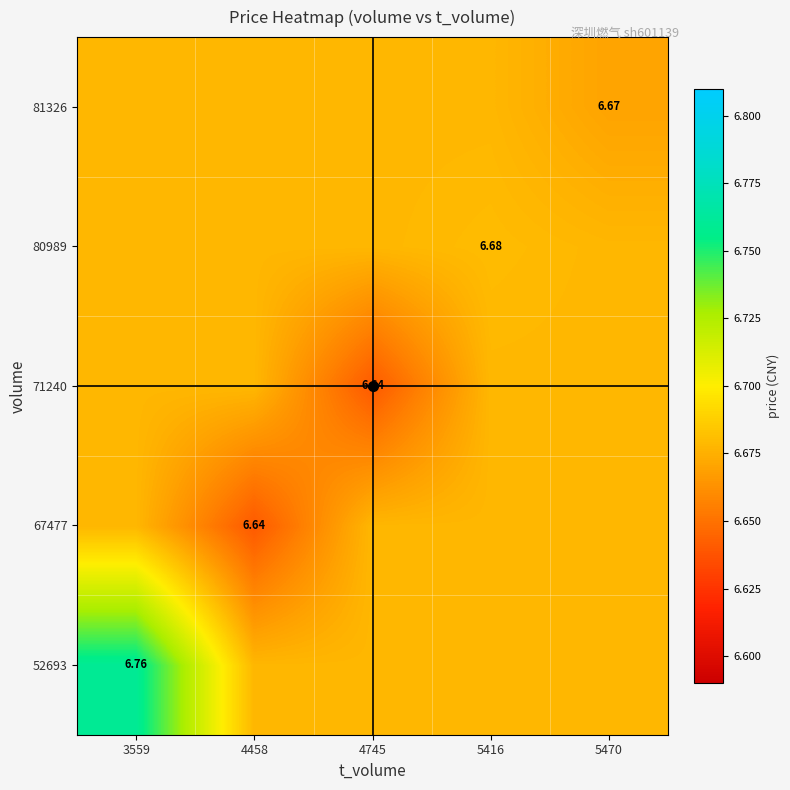

True or false: 71240 has a value of 3.3 at 5416.

False